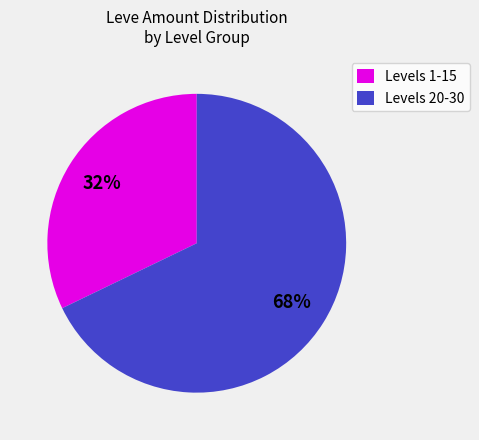

Does Levels 1-15 represent more than half of the total?

No